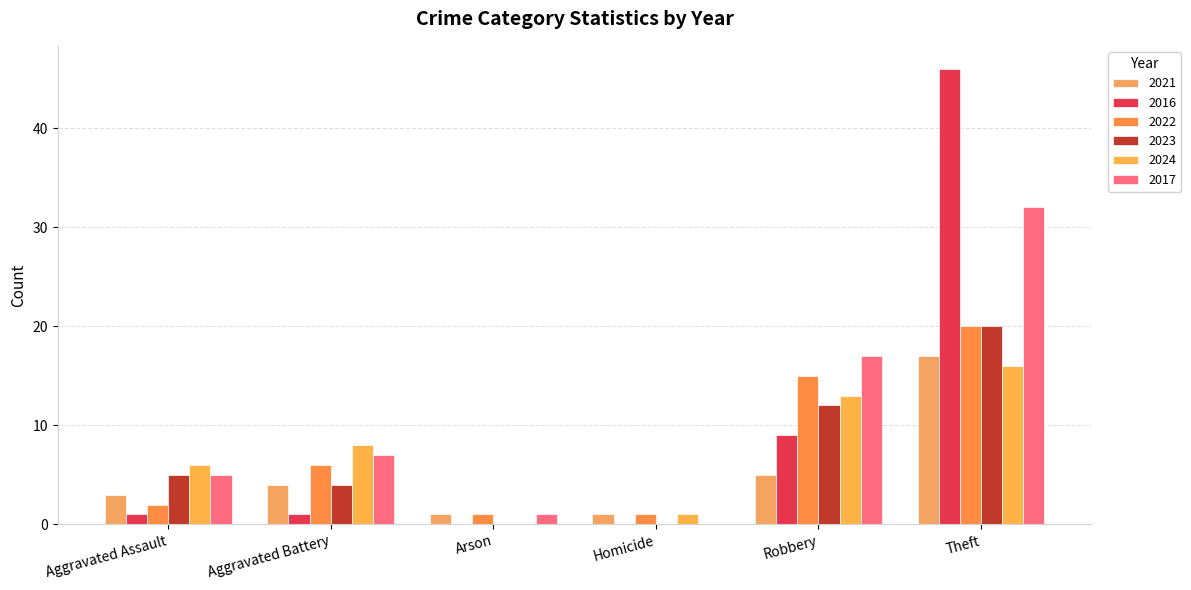

How many groups of bars are there?

6